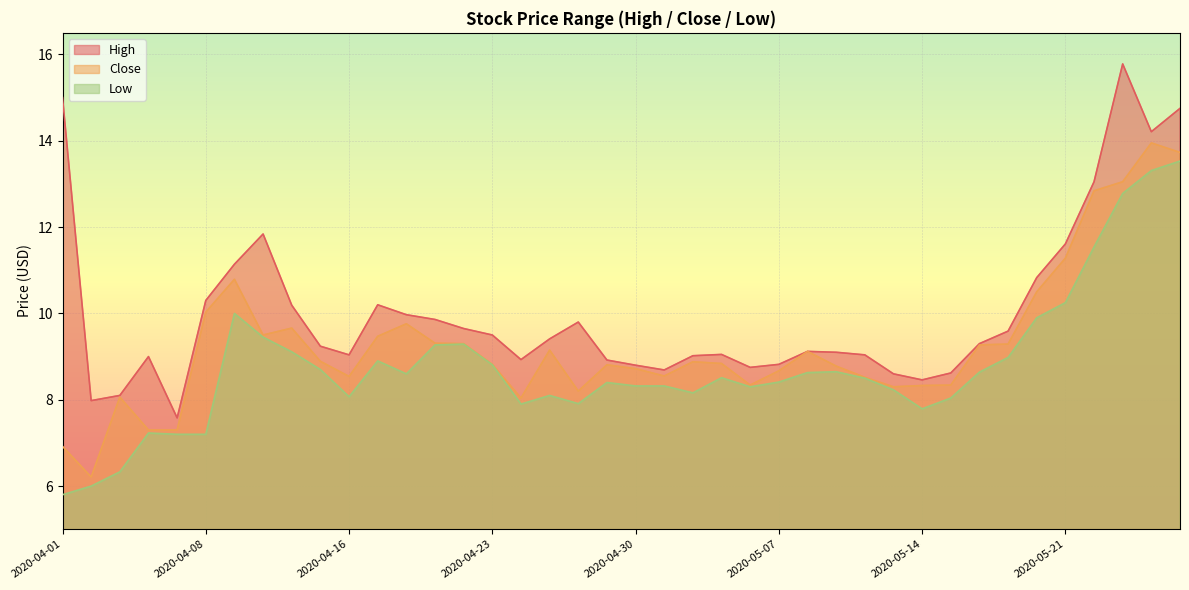

Is it true that Close equals 9.5 at 2020-04-17?

True